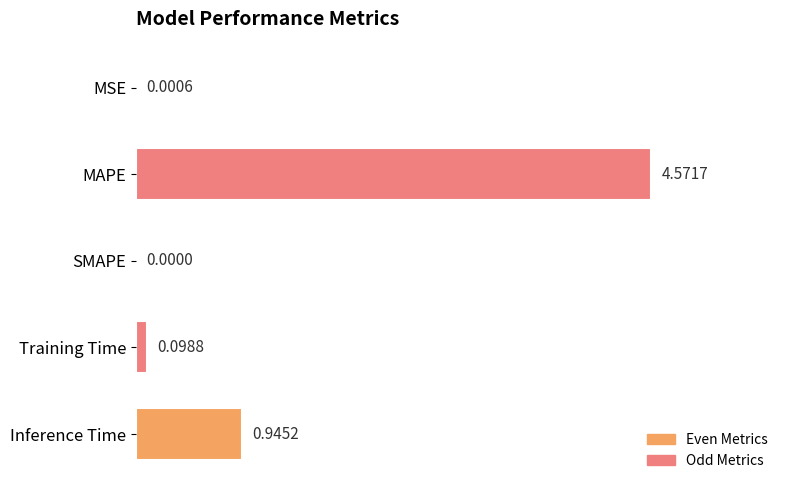

What is the sum of all values?

5.6